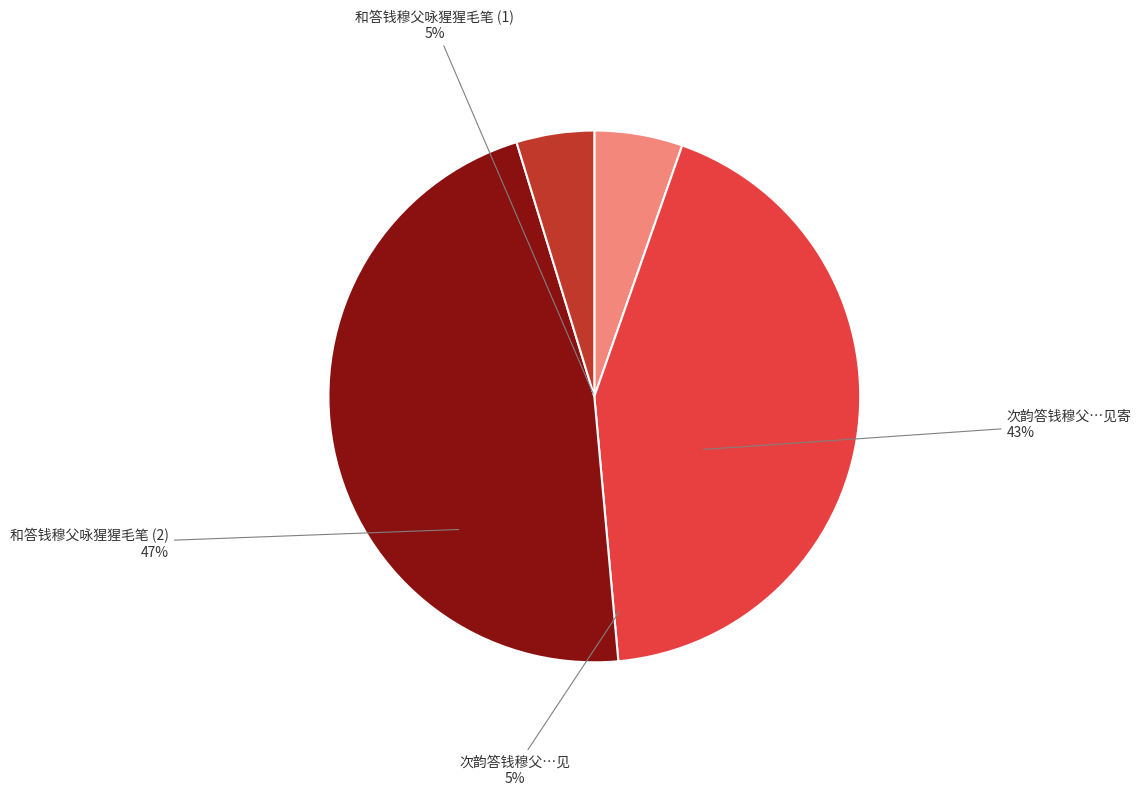

How many segments does this pie chart have?

4